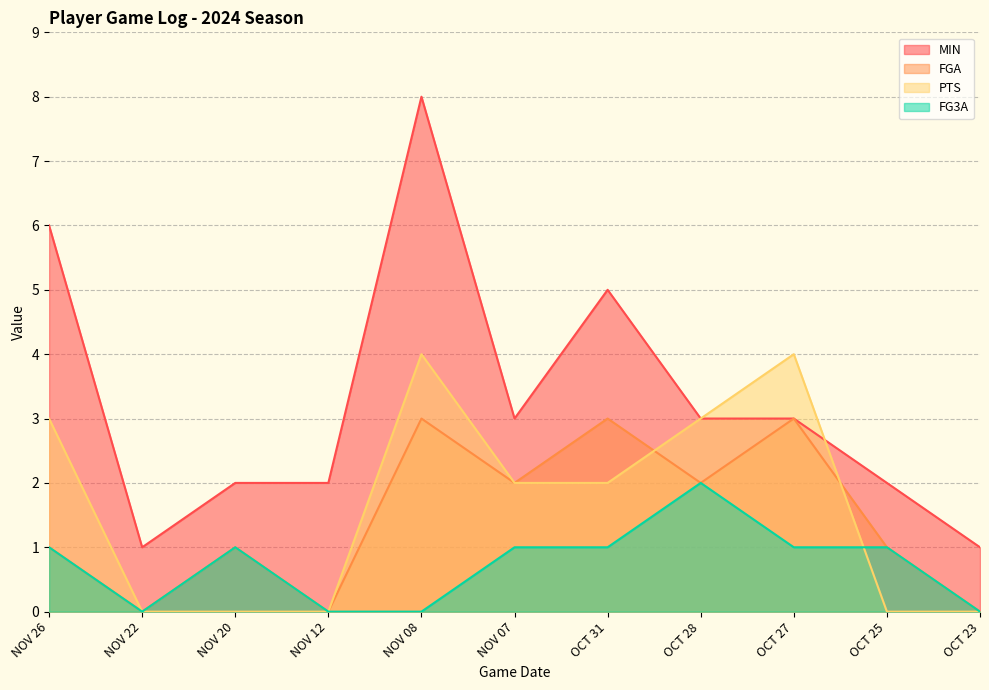

At which category is the sum across all series the highest?

NOV 08